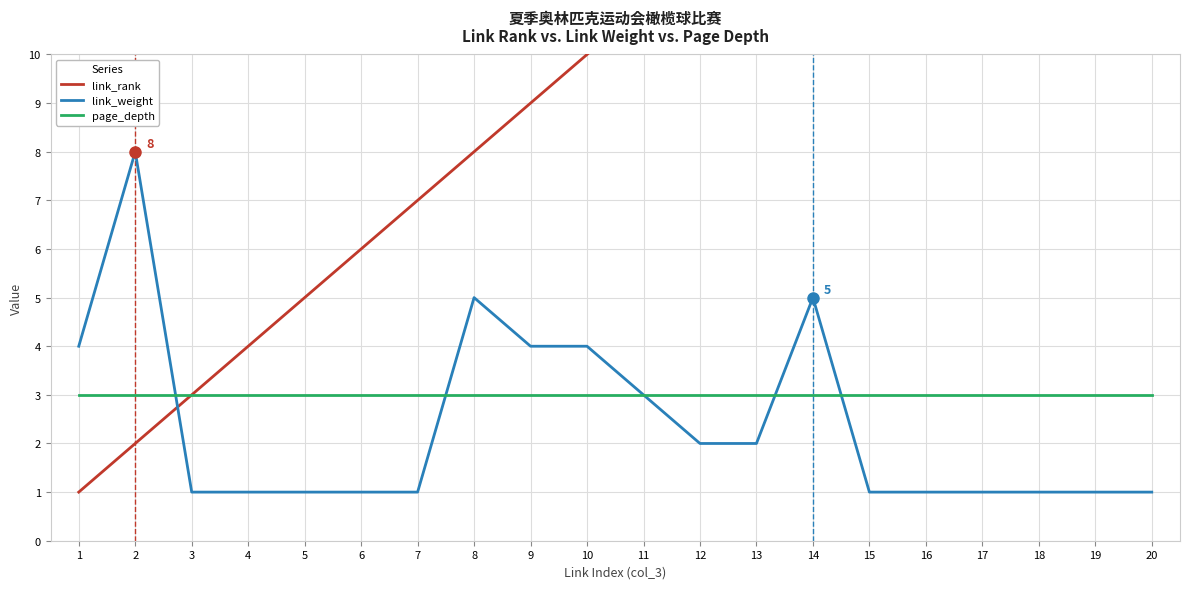

What is the lowest value of the link_weight series?

1